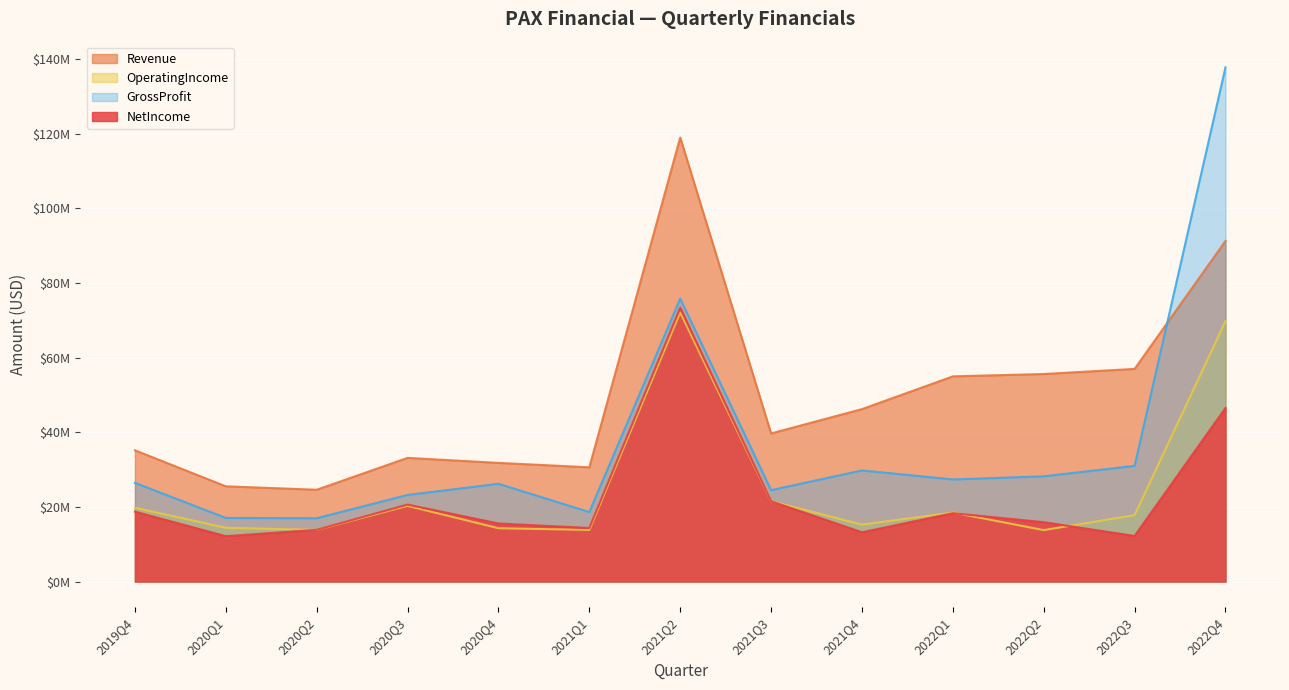

Which series has the largest range (max minus min)?

GrossProfit